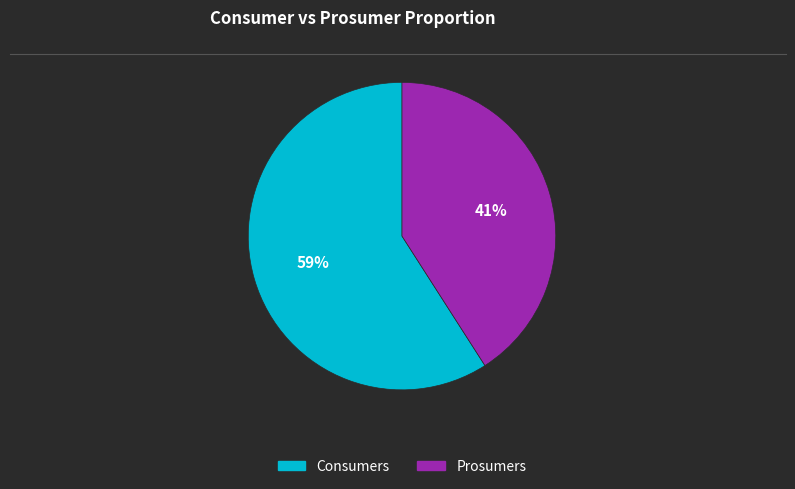

Approximately how many times larger is the value at Consumers compared to Prosumers?

1.4